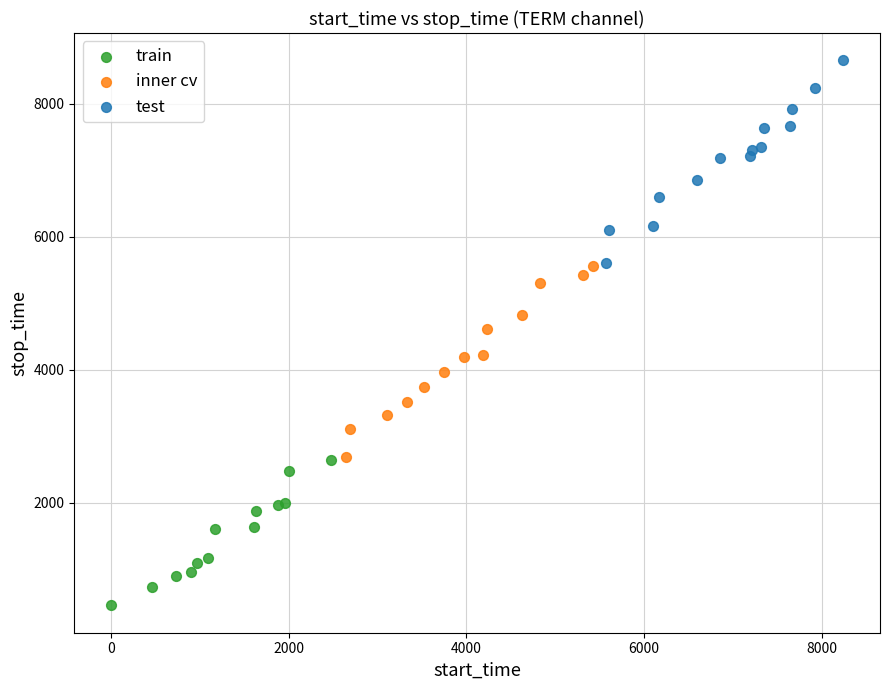

Which series reaches the minimum Y coordinate?

train